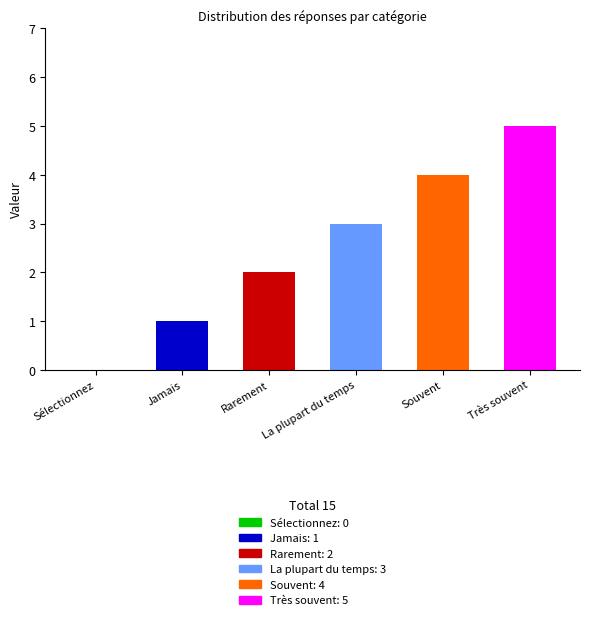

What is the average value?

2